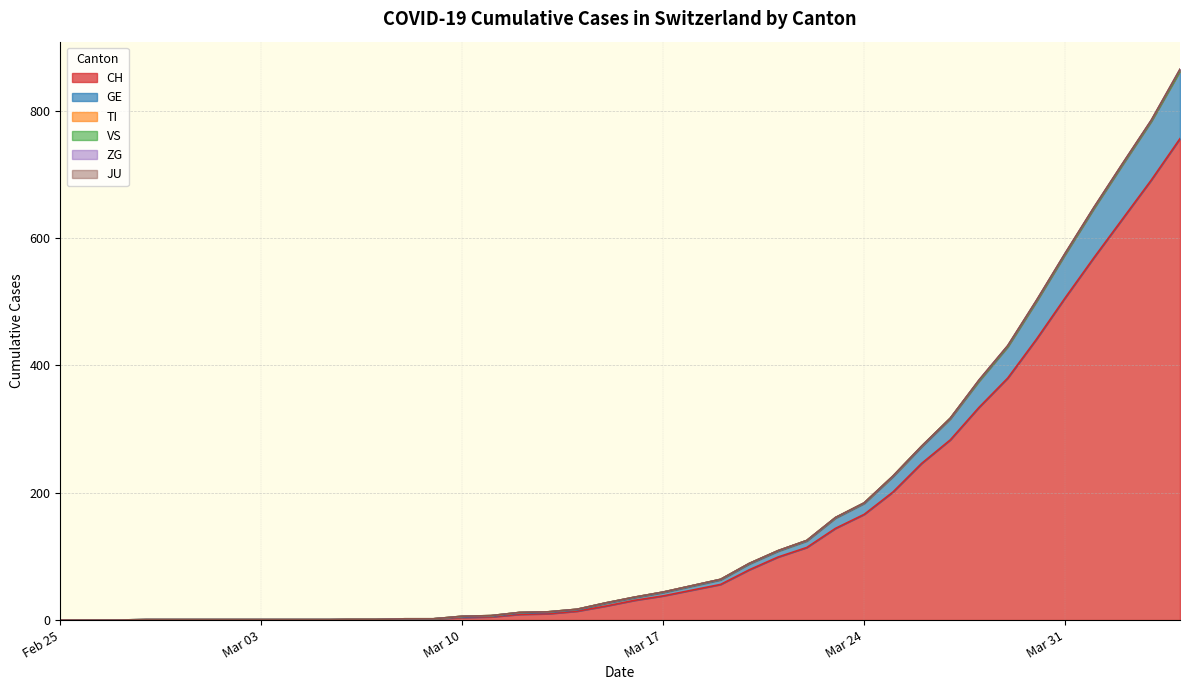

Rank the series at 2020-03-11 from lowest to highest value.

VS, ZG, JU, TI, GE, CH